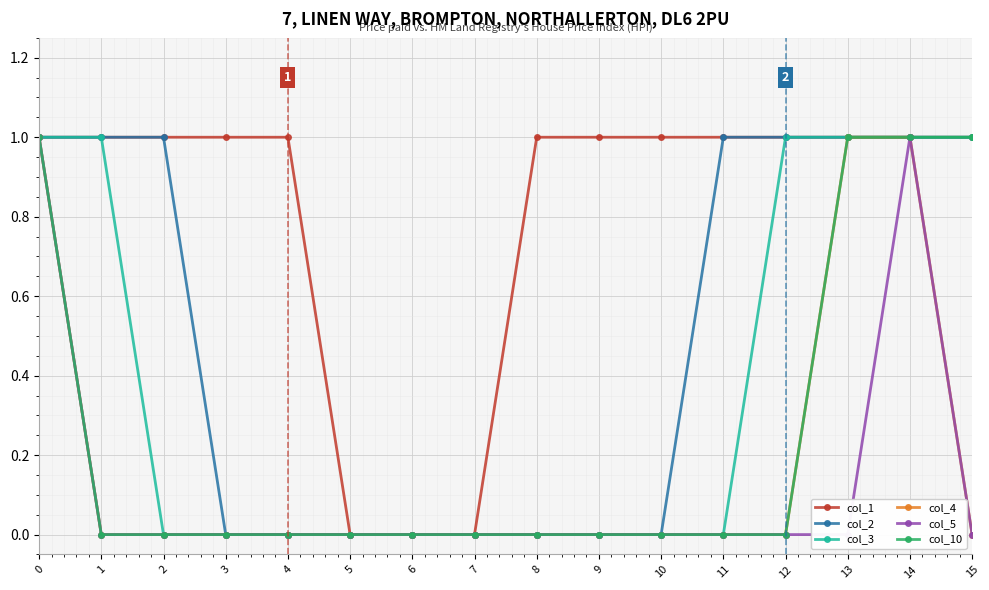

Is it true that col_1 equals 1 at 3?

False